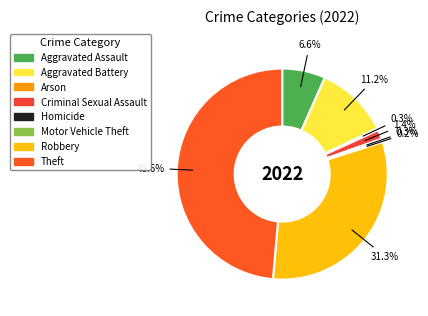

Which slice is the largest?

Theft